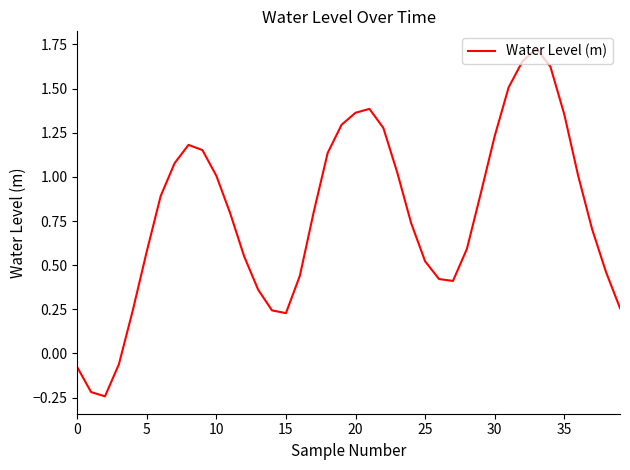

What is the difference between the maximum and minimum values?

2.0